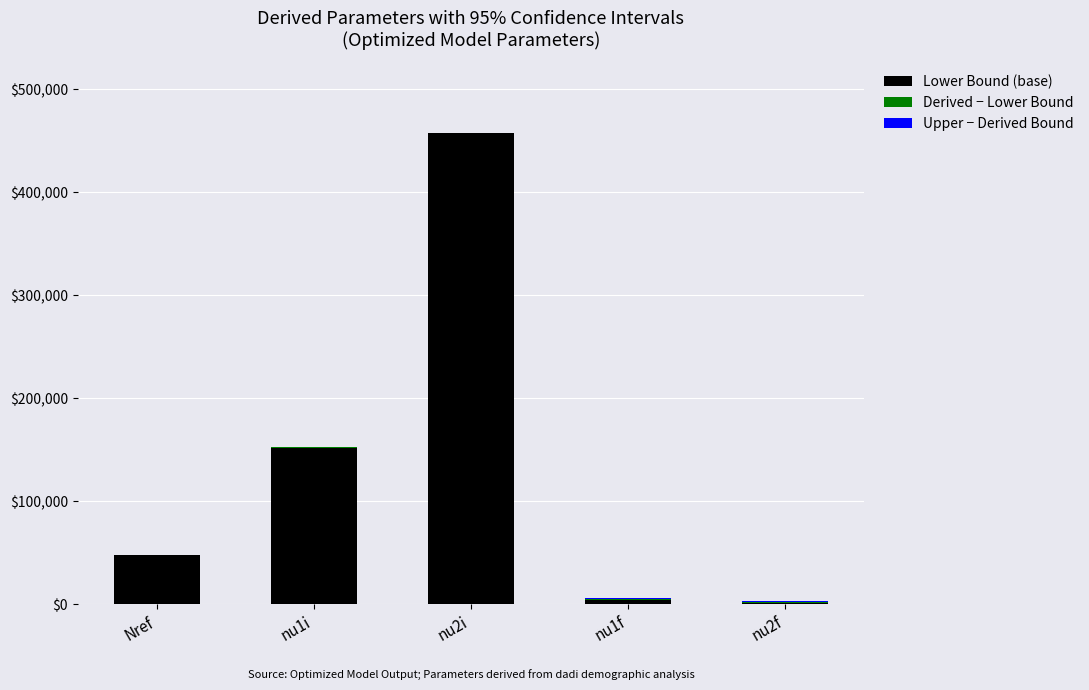

What is the maximum value for Lower Bound (base)?

457370.2